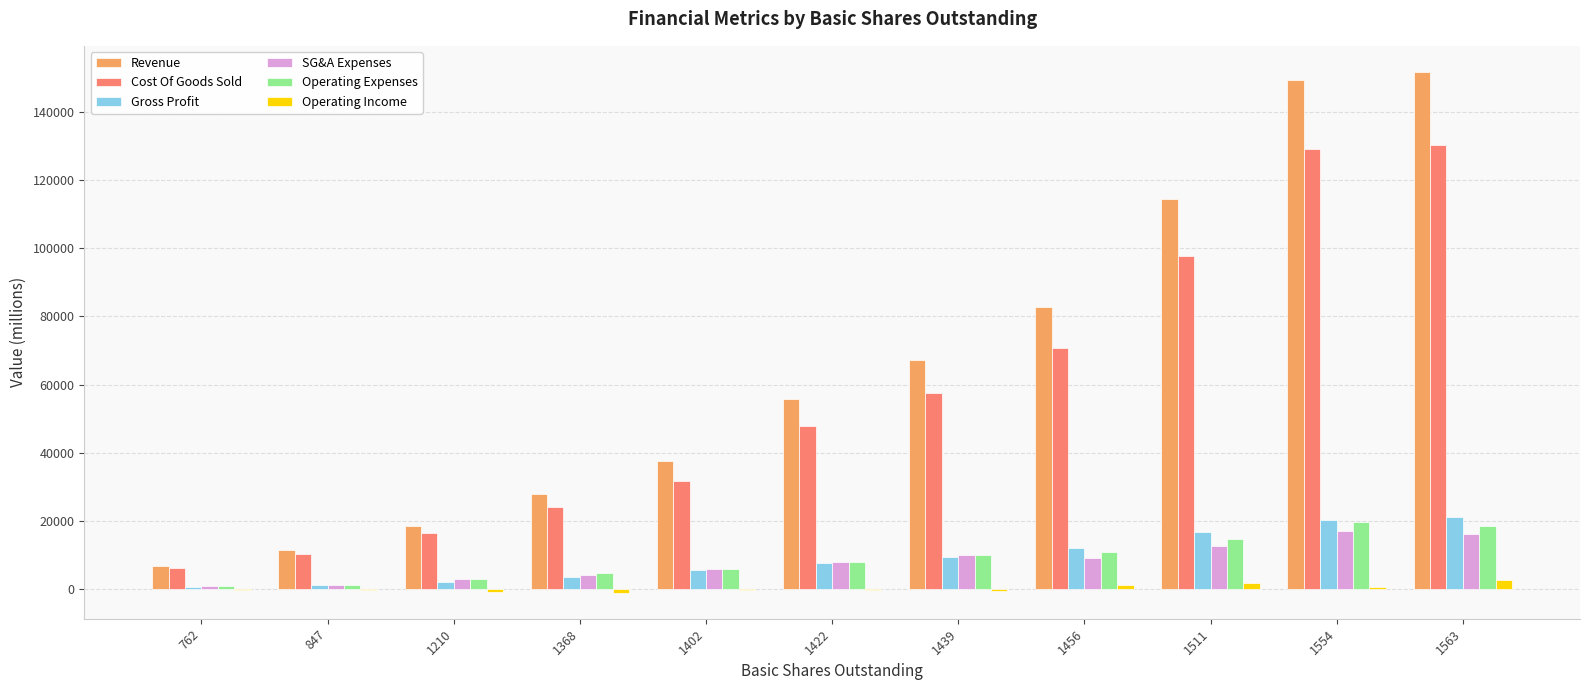

What is the greatest value displayed?

151690.0